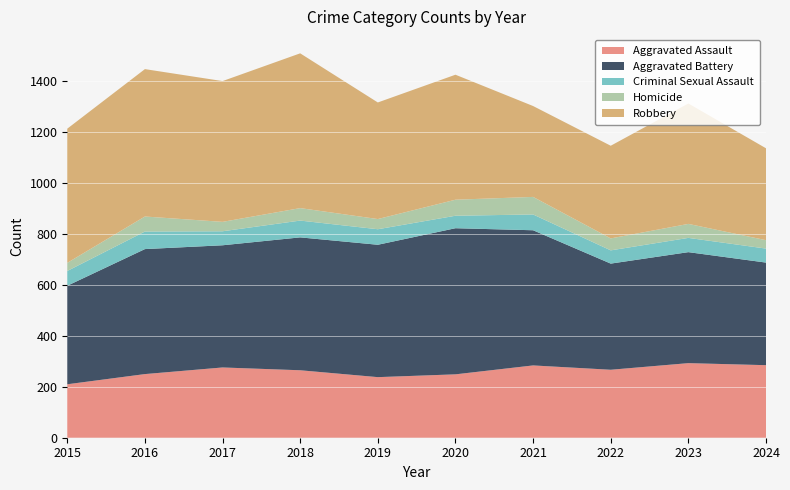

Reading left to right, list all the values displayed in this chart.

Aggravated Assault: 2015=210	2016=250	2017=276	2018=265	2019=238	2020=249	2021=284	2022=267	2023=293	2024=285
Aggravated Battery: 2015=387	2016=491	2017=480	2018=522	2019=520	2020=574	2021=531	2022=417	2023=436	2024=403
Criminal Sexual Assault: 2015=58	2016=69	2017=55	2018=66	2019=61	2020=49	2021=62	2022=52	2023=56	2024=55
Homicide: 2015=32	2016=59	2017=37	2018=49	2019=40	2020=63	2021=69	2022=47	2023=55	2024=33
Robbery: 2015=527	2016=579	2017=553	2018=608	2019=458	2020=491	2021=357	2022=364	2023=473	2024=361